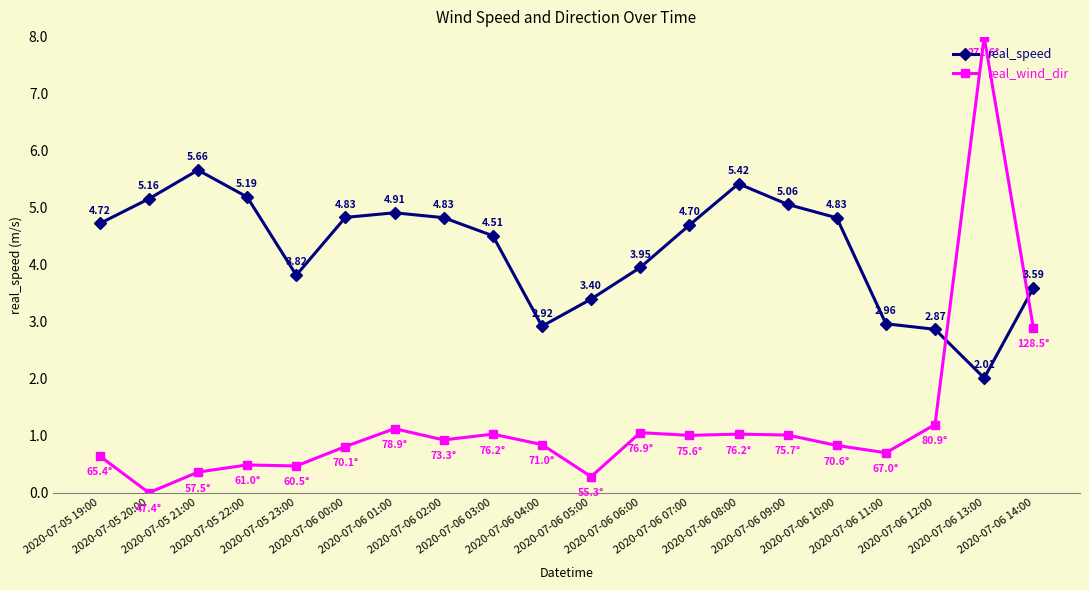

Is it true that real_wind_dir equals 2.9 at 2020-07-06 14:00?

True